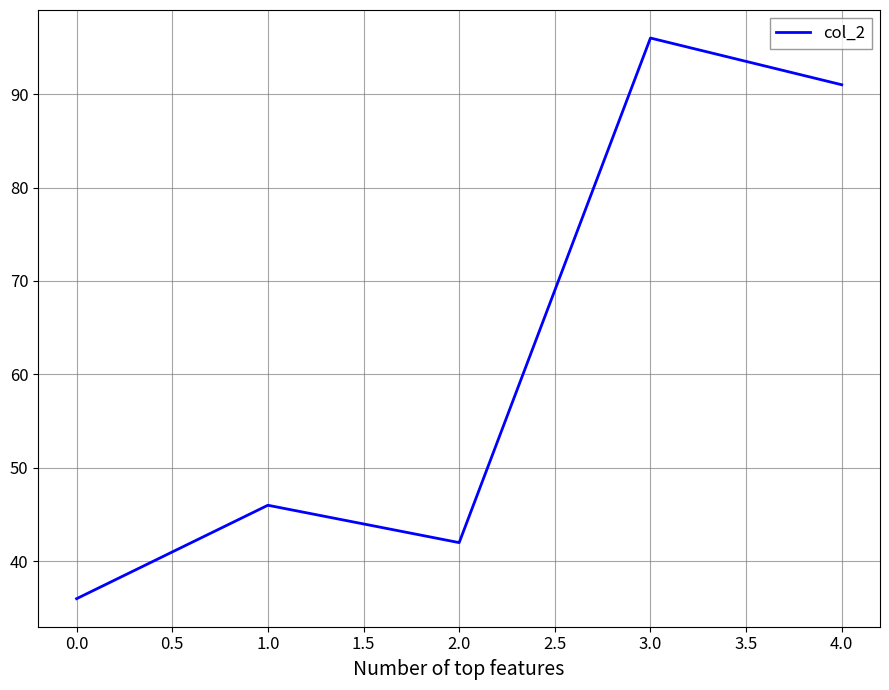

The chart shows a value of 56 at 4.0. True or false?

False